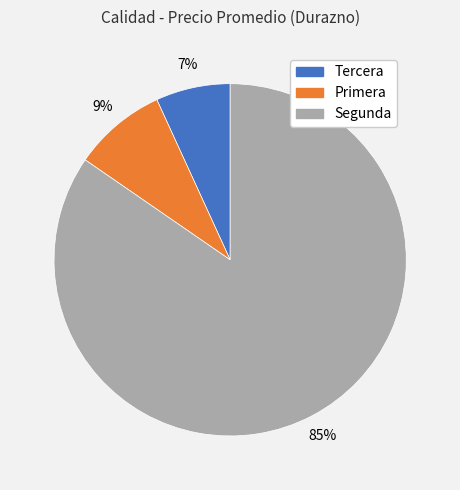

How many segments does this pie chart have?

3